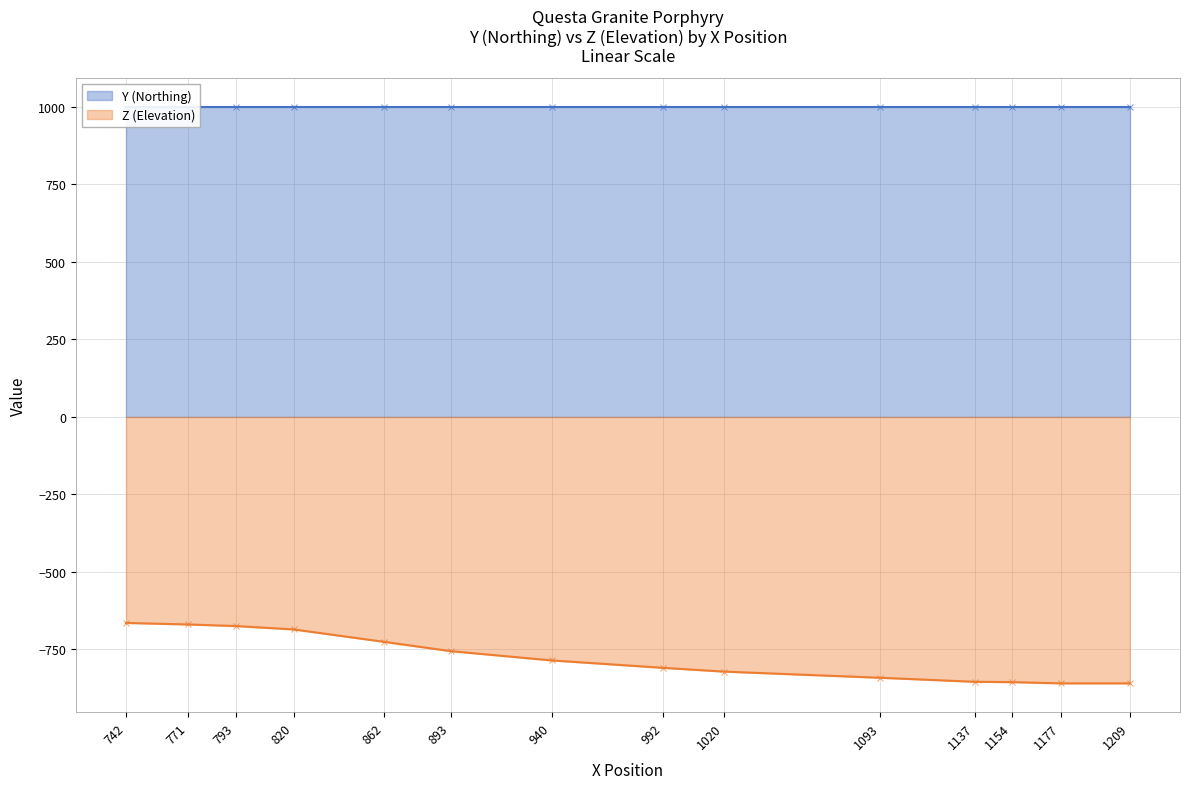

Rank the categories by value from highest to lowest.

742, 771, 793, 820, 862, 893, 940, 992, 1020, 1093, 1137, 1154, 1177, 1209